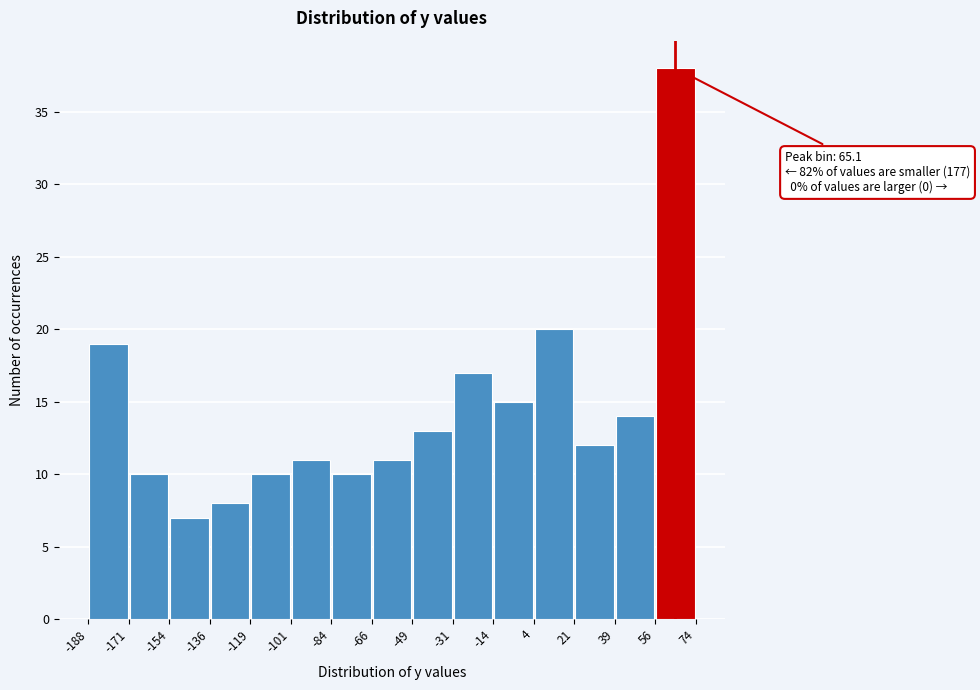

Which range on the x-axis has the tallest bar?

56 to 74